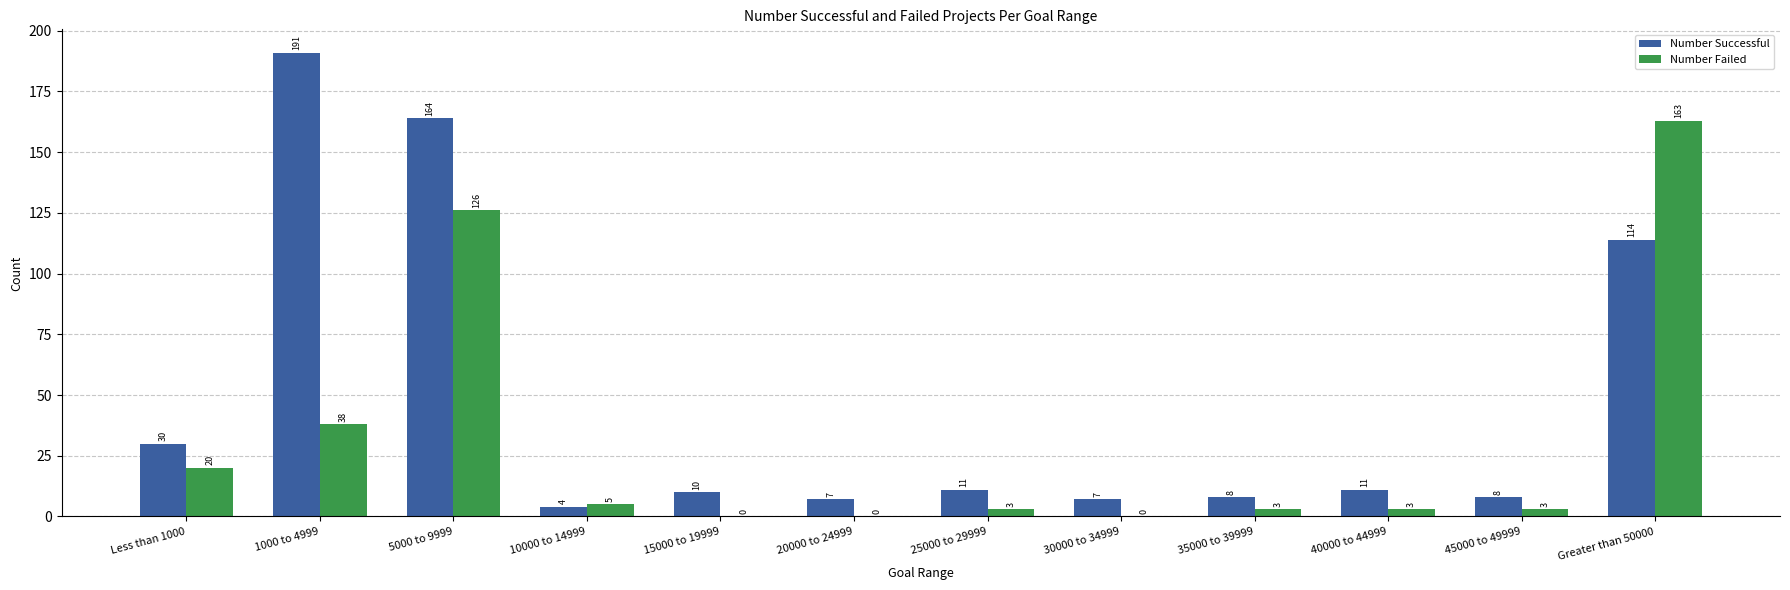

What is the total value across all series at 30000 to 34999?

7